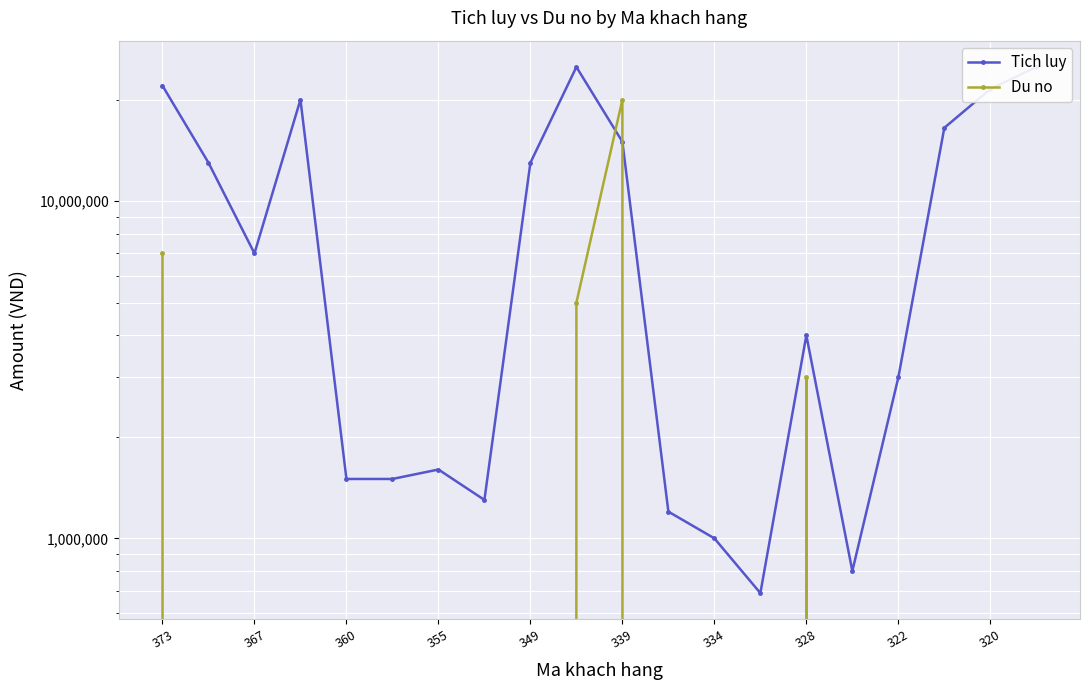

The value of Tich luy at 322 is 4043394. True or false?

False